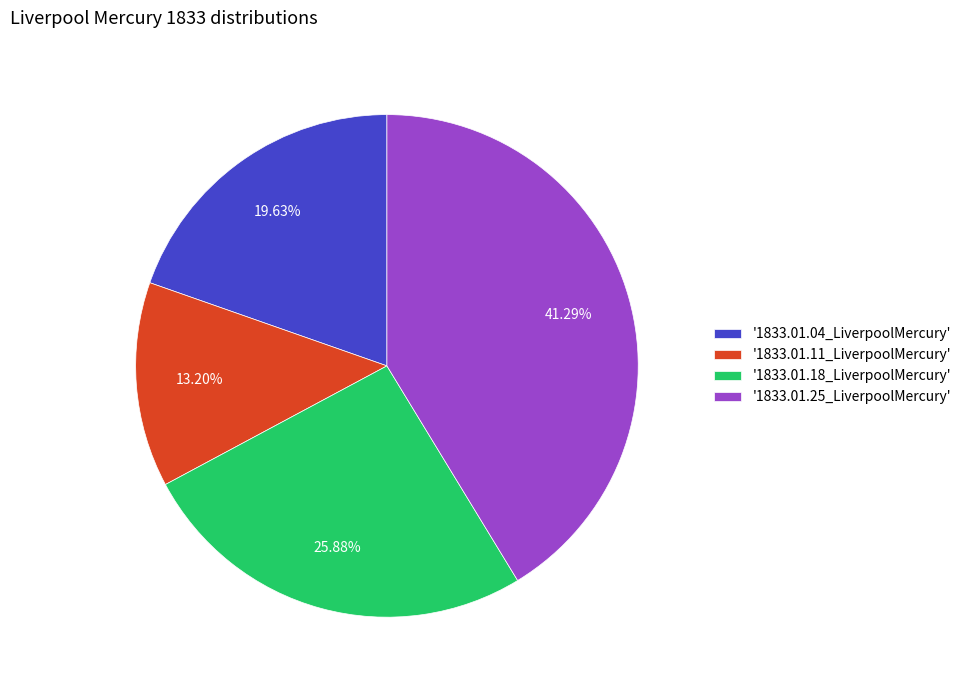

Count the number of slices in the pie.

4